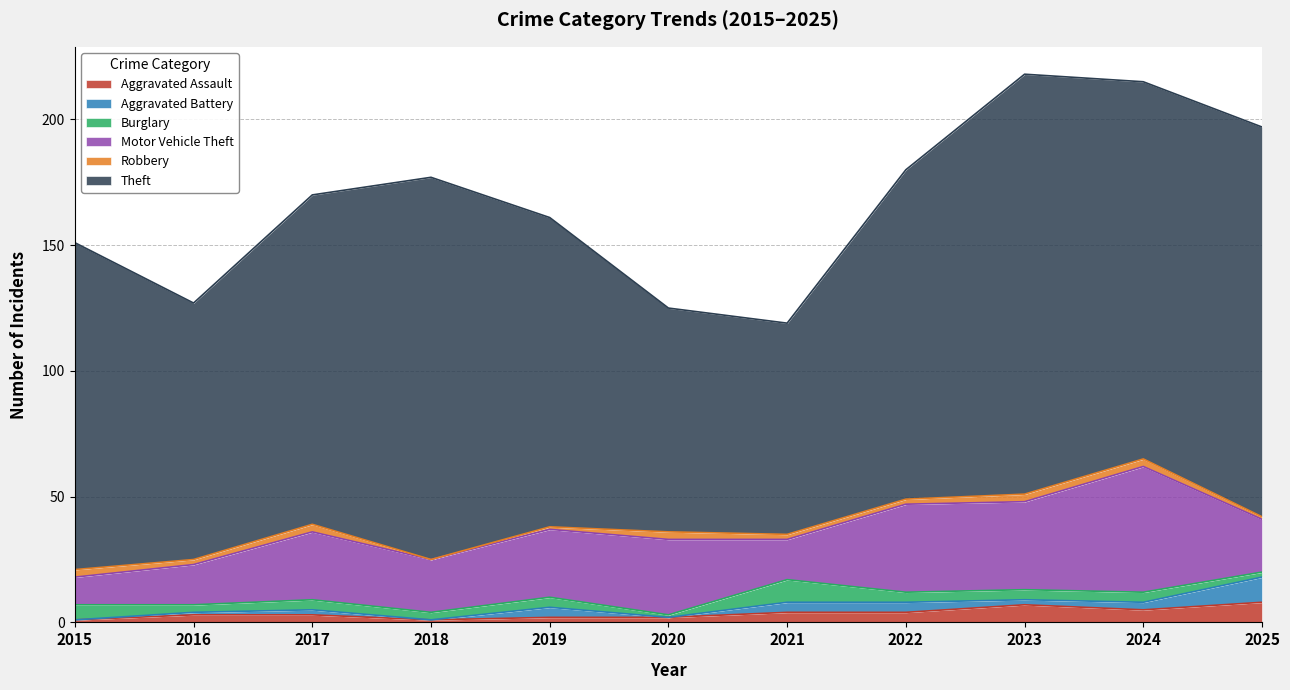

What is the difference between the Aggravated Assault values at 2018 and 2017?

2